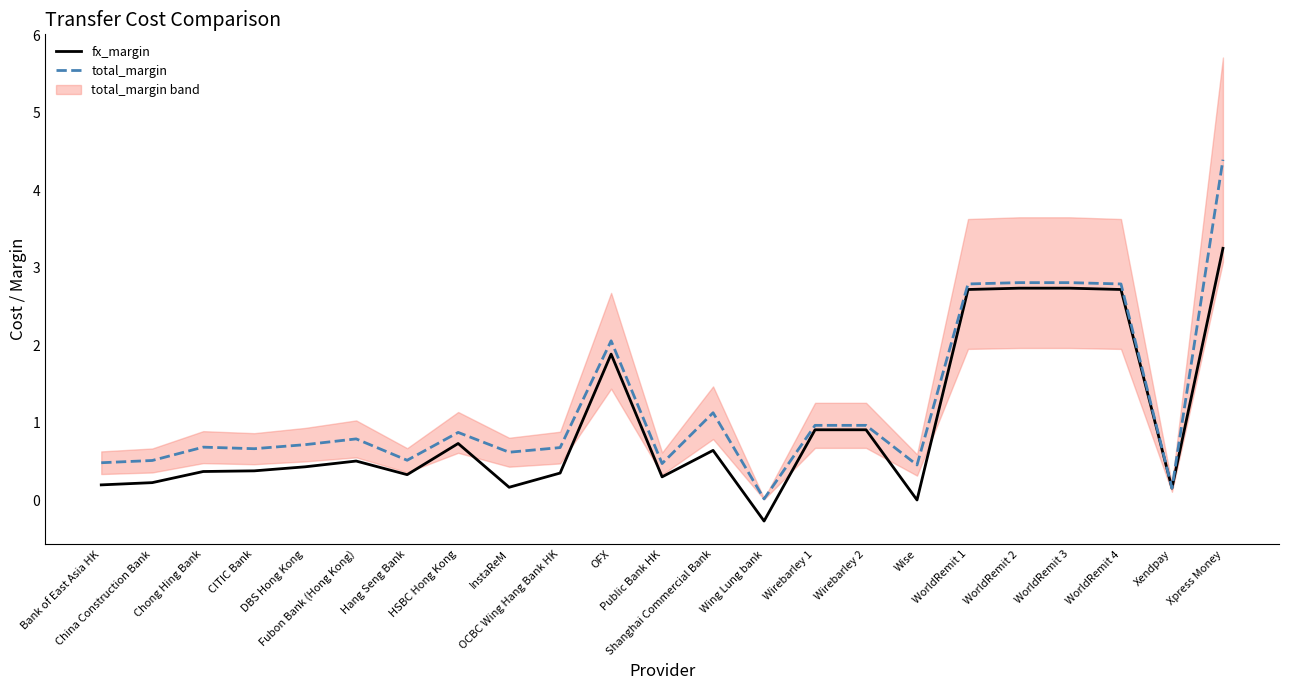

What is the average value of the total_margin series?

1.2